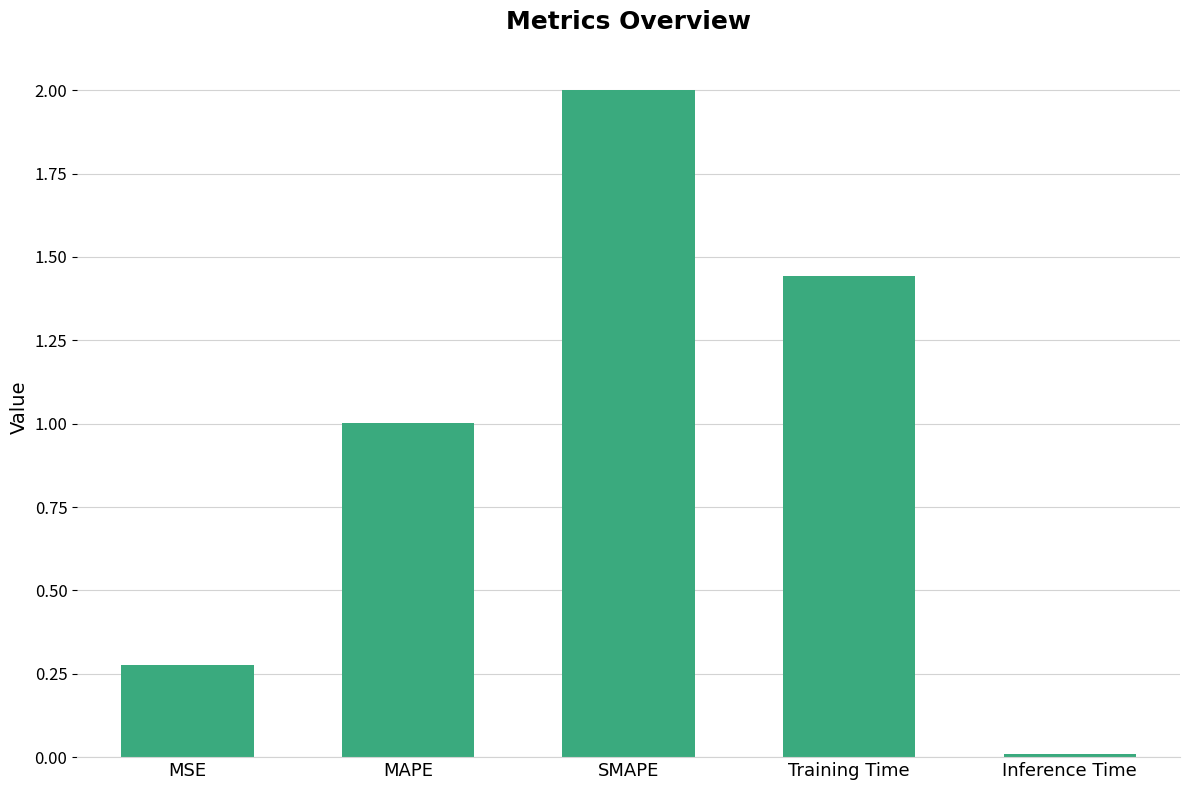

How many values exceed 1?

3